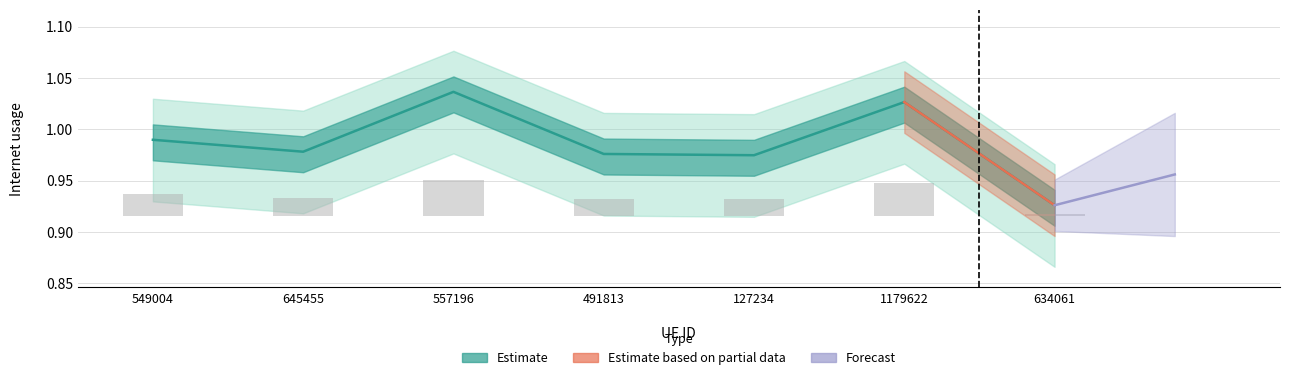

Reading left to right, transcribe all the data shown in this chart.

1.0	1.0	1.0	1.0	1.0	1.0	0.9